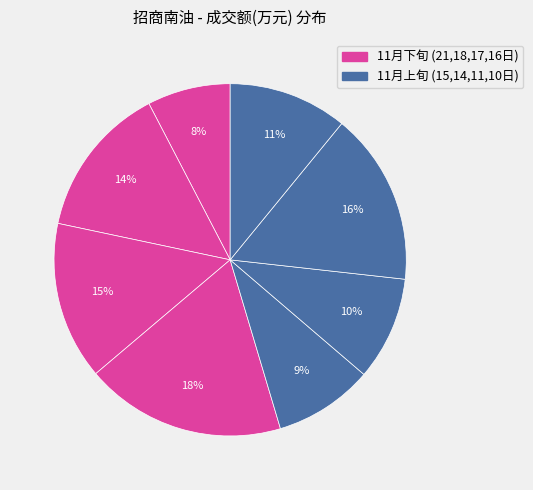

Which category has the biggest portion of the pie?

2022-11-16